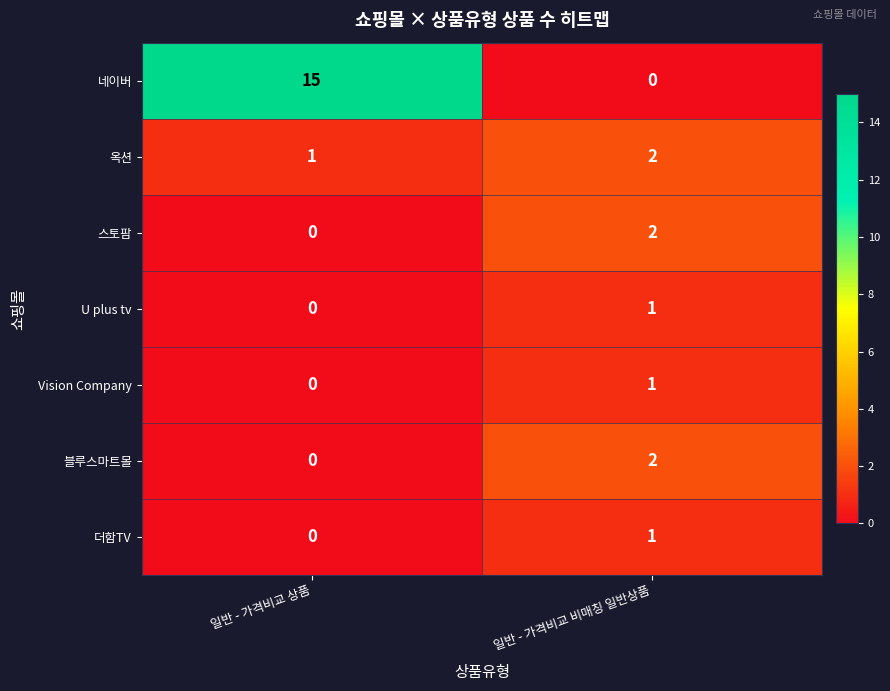

Which category has the highest value in the 블루스마트몰 series?

일반 - 가격비교 비매칭 일반상품